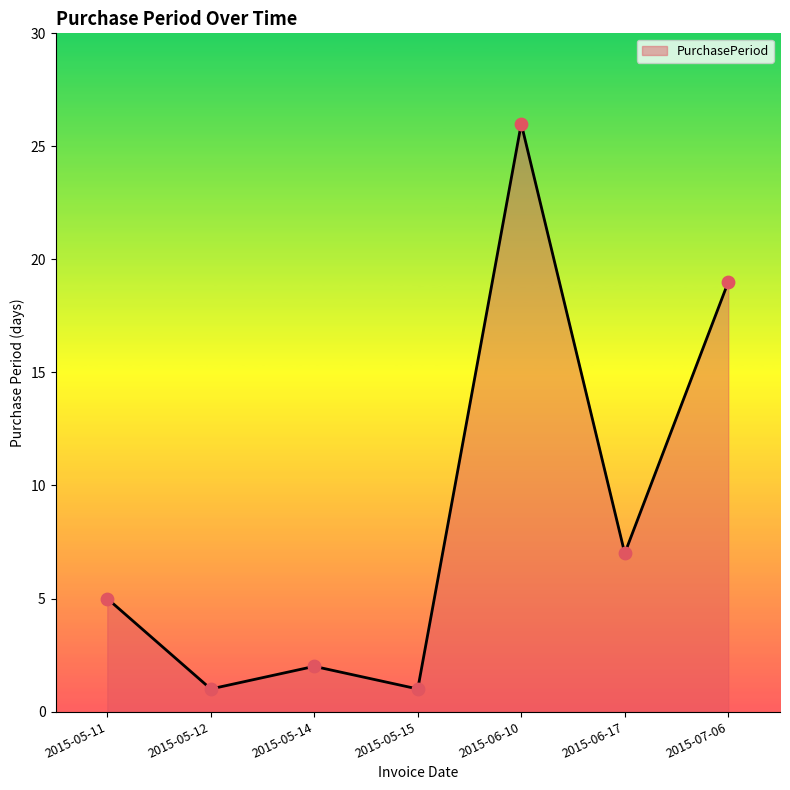

Approximately how many times larger is the value at 2015-07-06 compared to 2015-06-17?

2.7